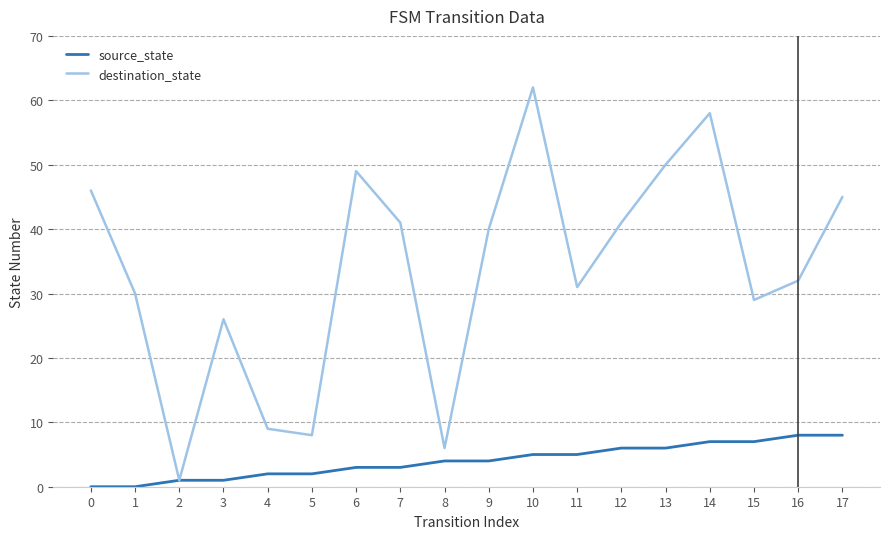

What is the spread (max minus min) of values at 6?

46